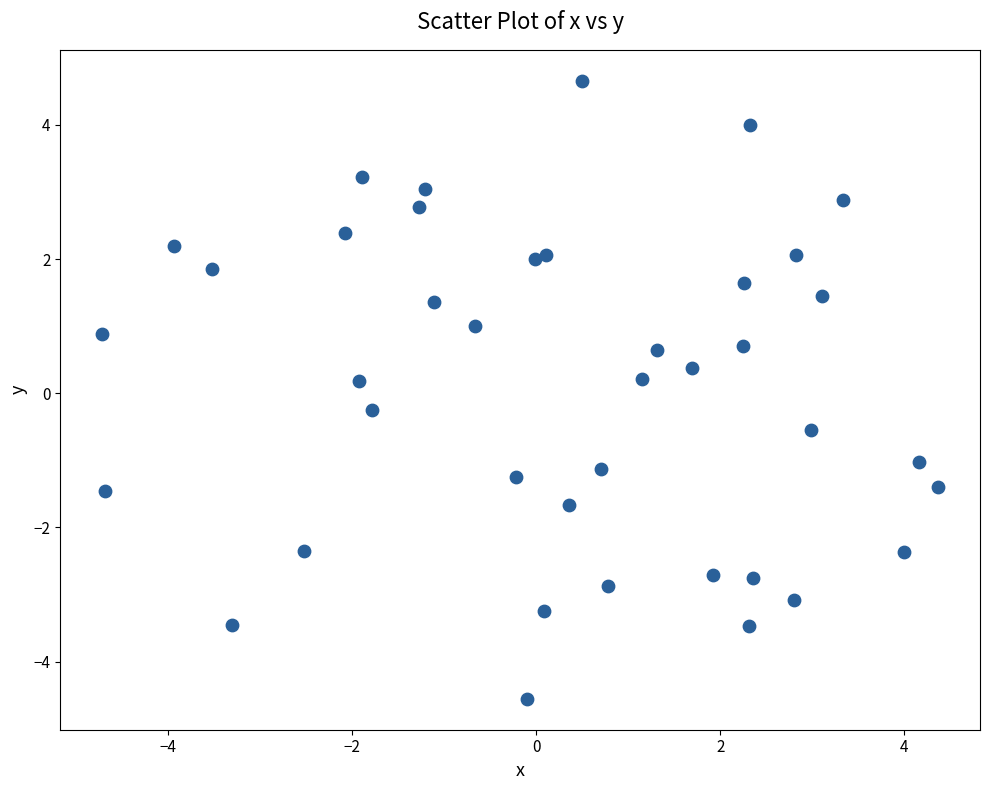

What is the range of X values (max minus min)?

9.1